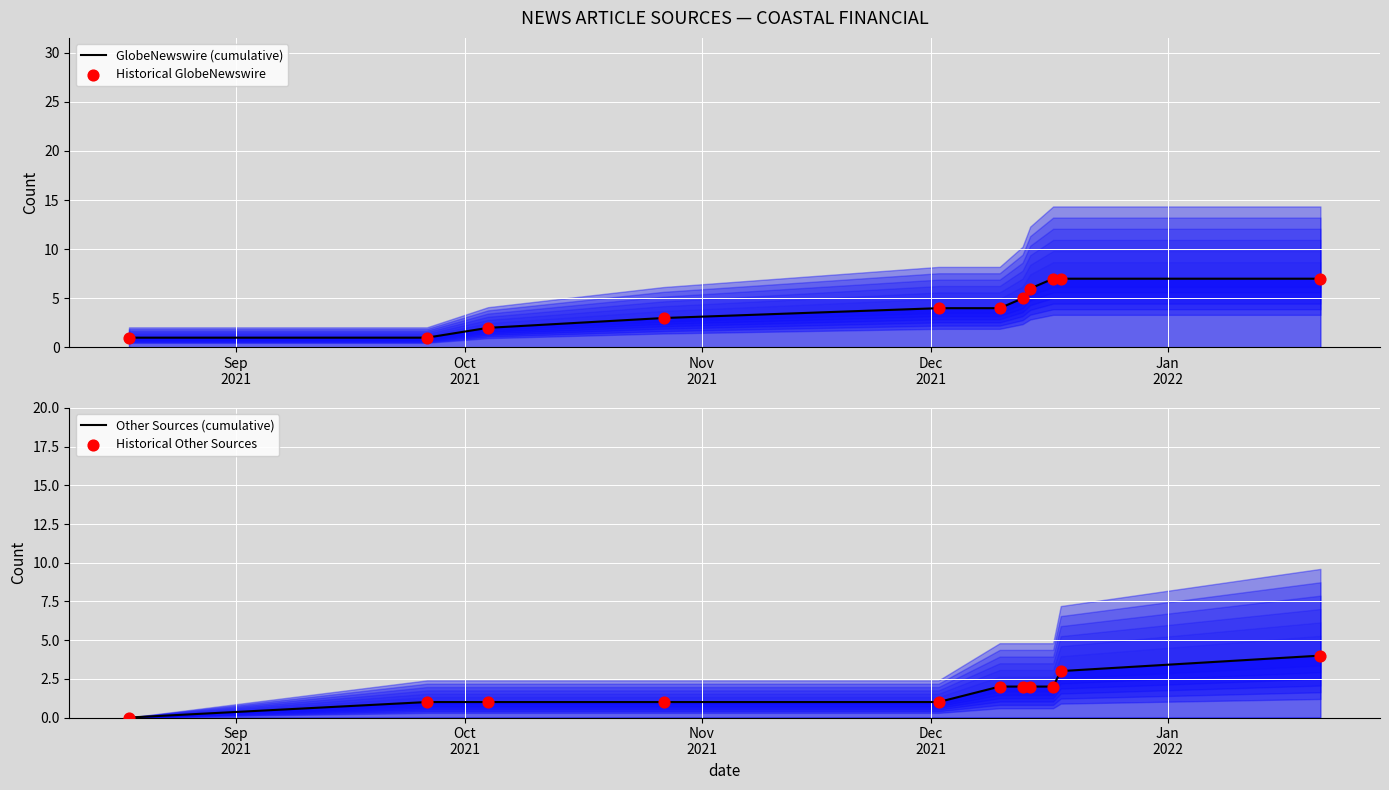

What is the total value across all series at Jan
2022?

10